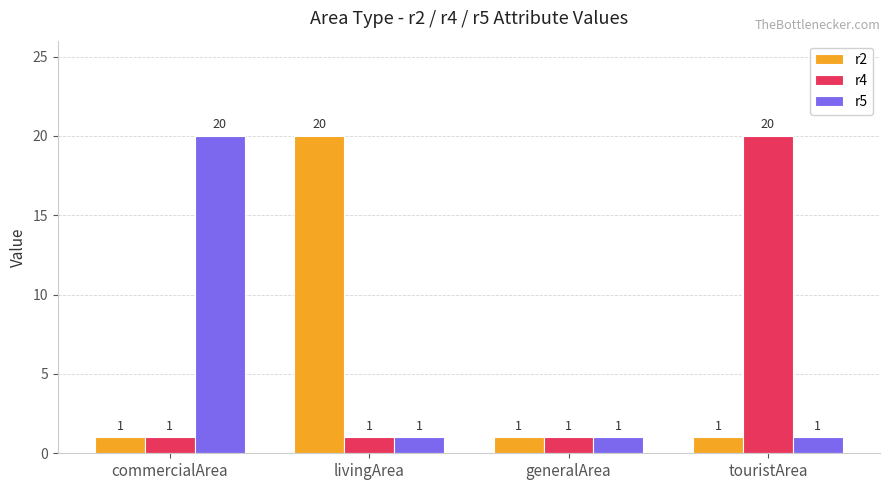

Count the number of data series in this chart.

3